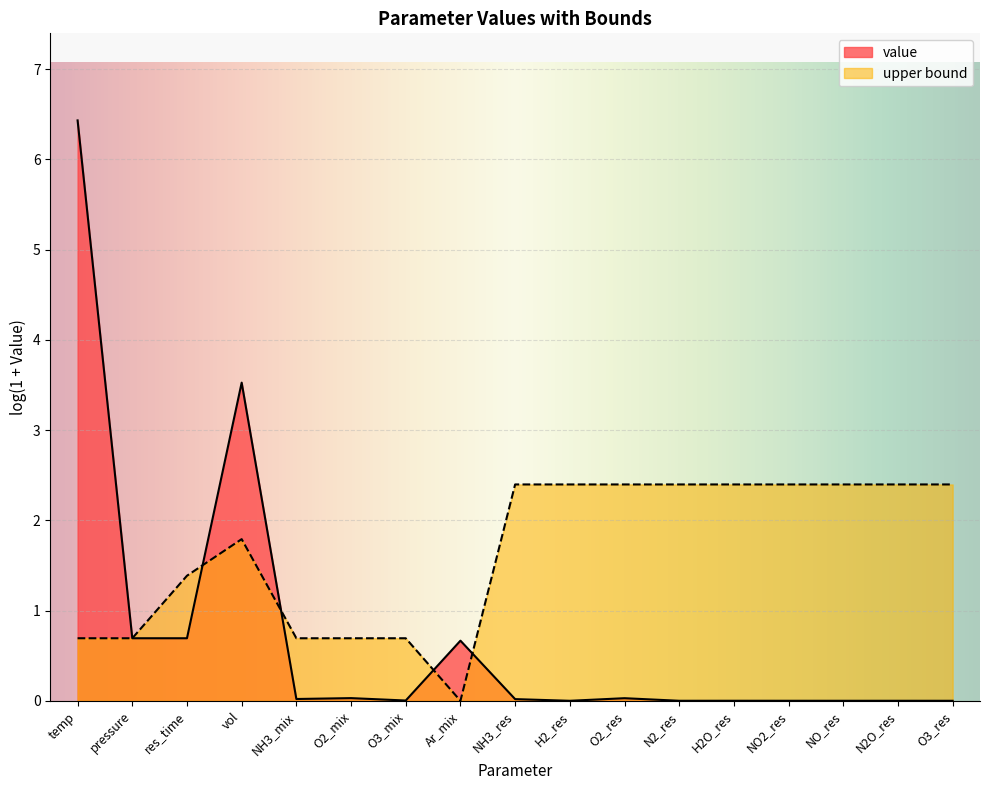

List the series in order of their overall mean, lowest first.

value, upper bound